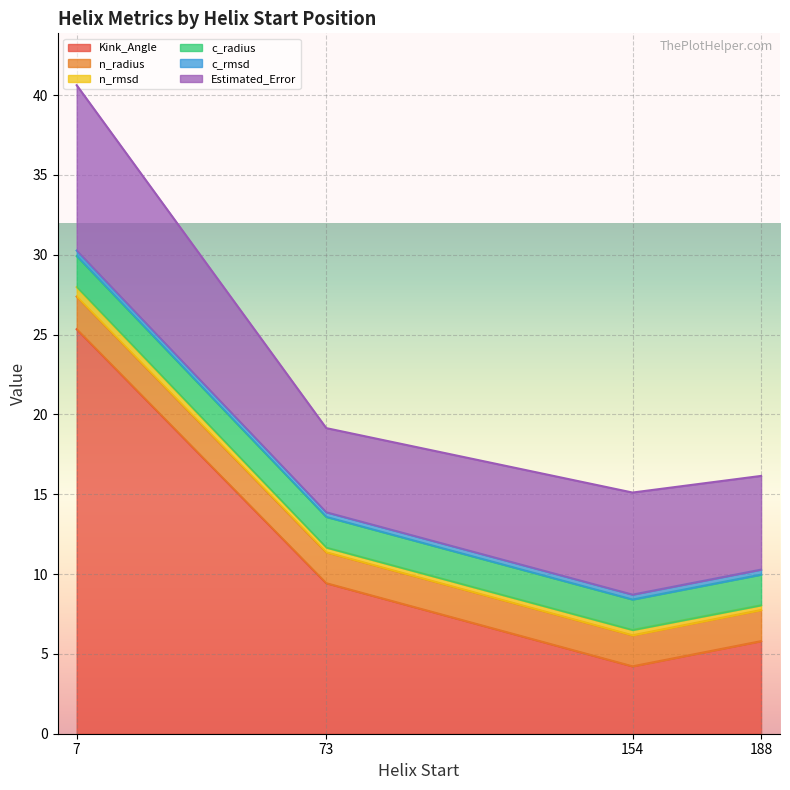

At which category is the sum across all series the highest?

7